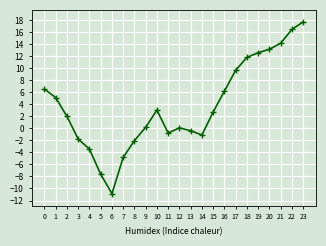

What is the minimum value shown in the chart?

-10.9